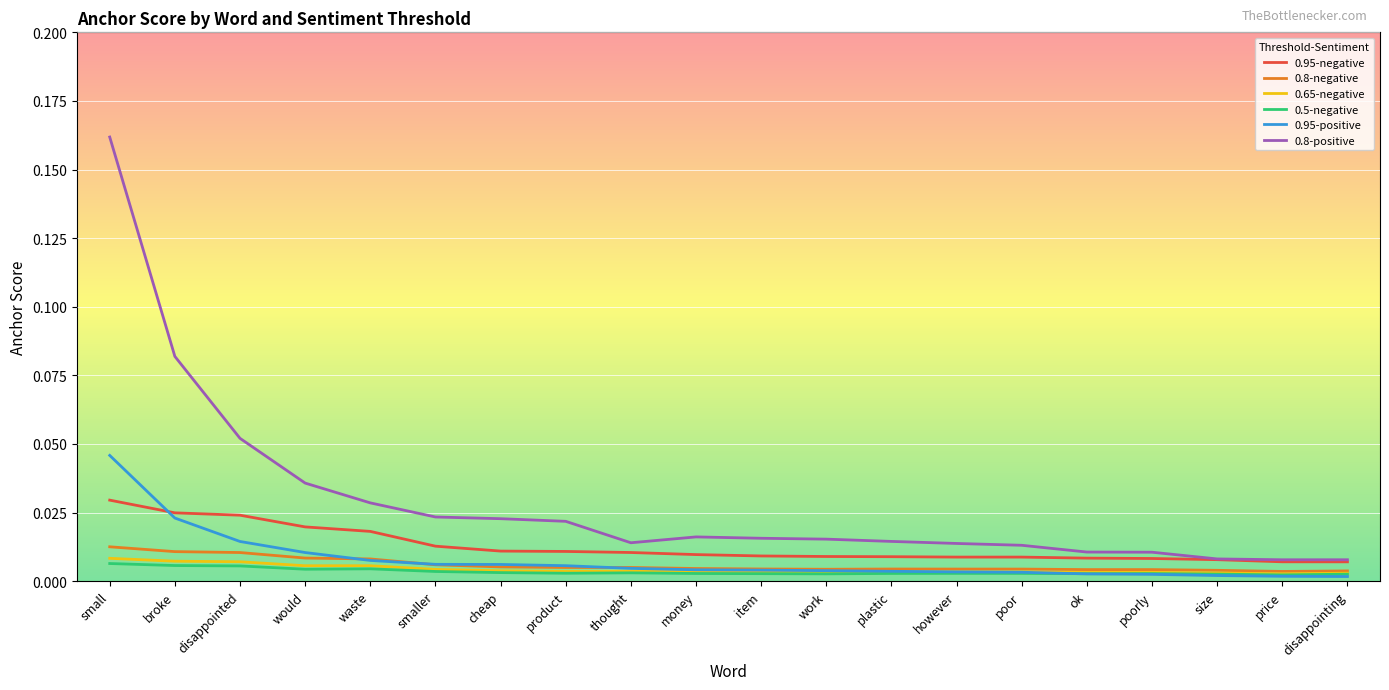

Which category has the highest value across all series?

small